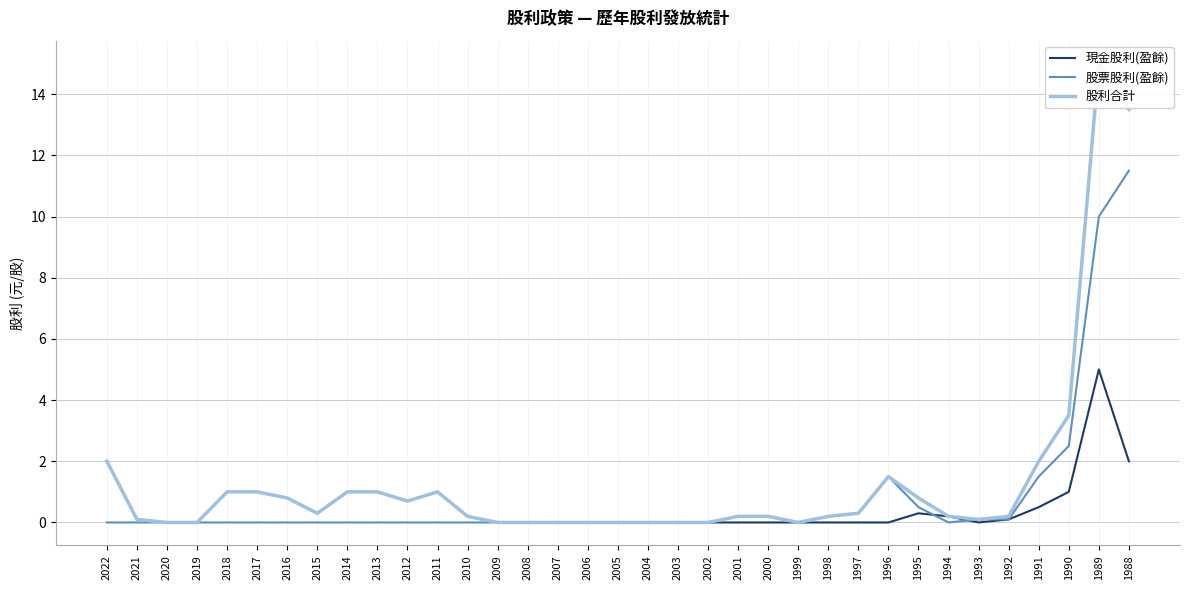

At which category is the sum across all series the highest?

1989